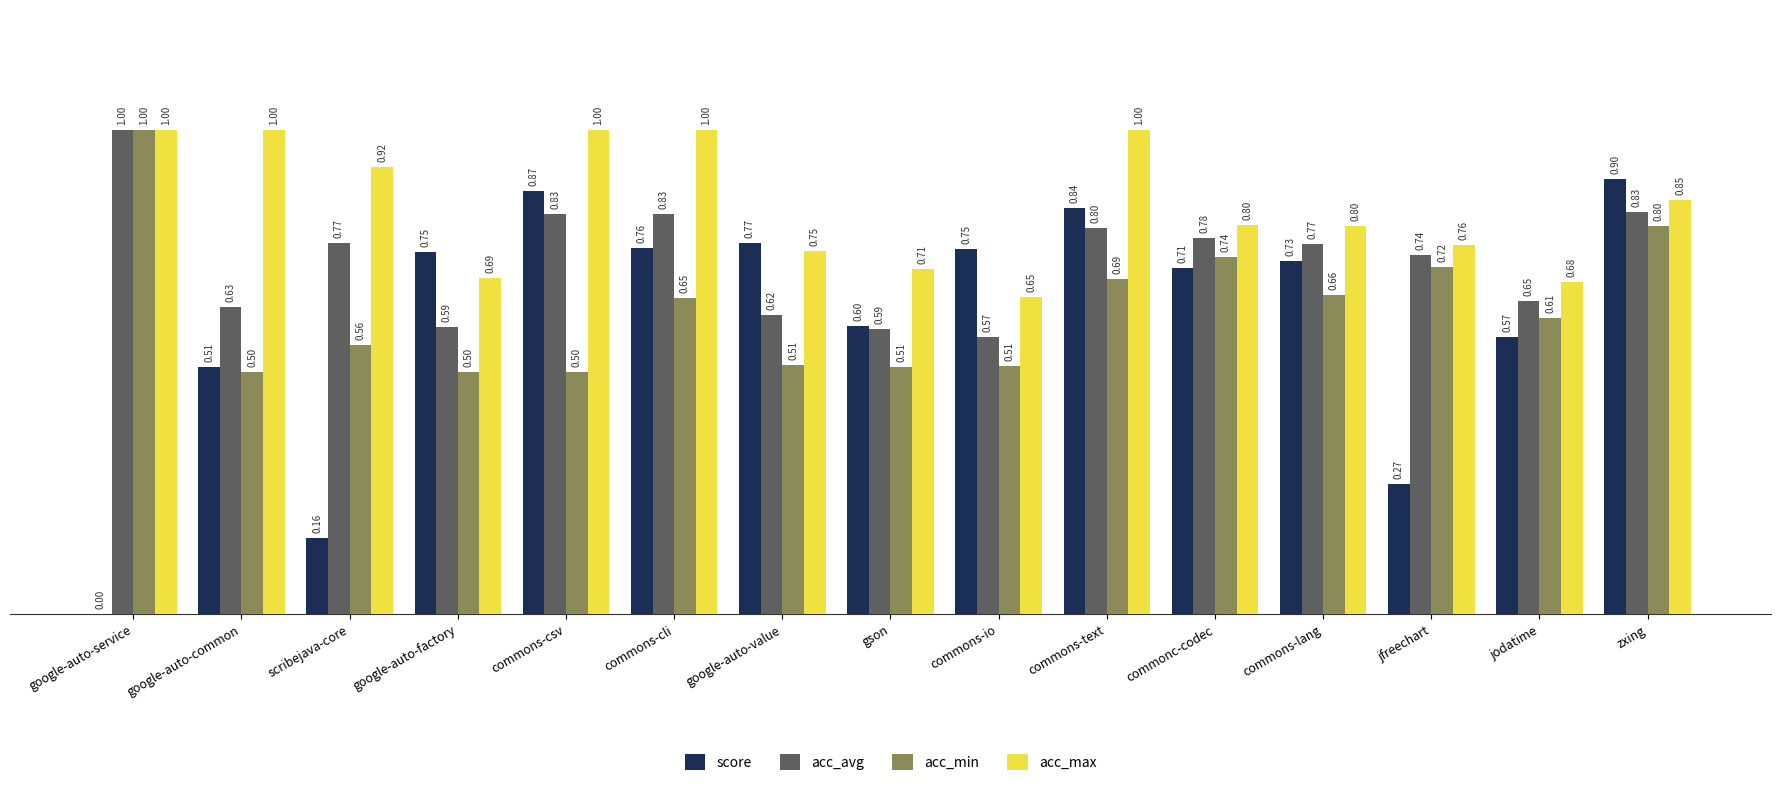

Which series changed the most between gson and zxing?

score